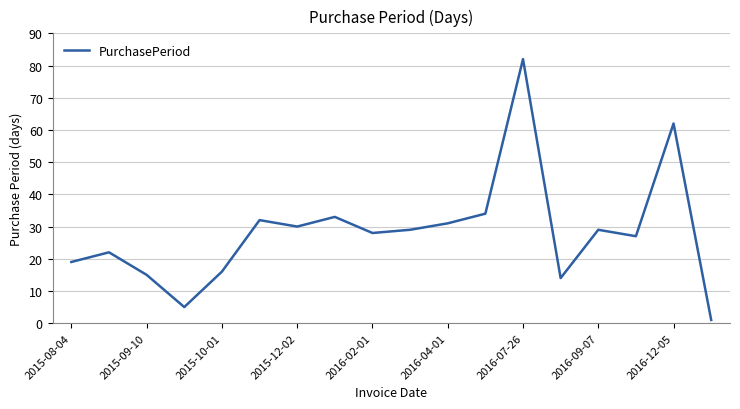

What is the difference between the maximum and minimum values?

81